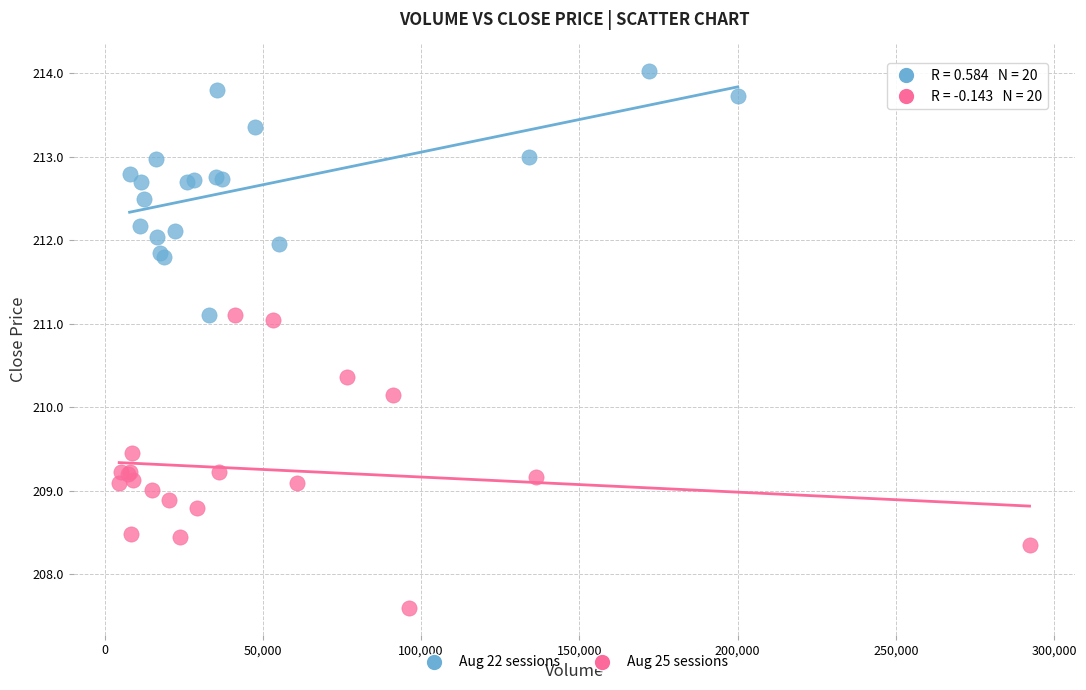

Which series has the largest Y range (max minus min)?

Aug 25 sessions